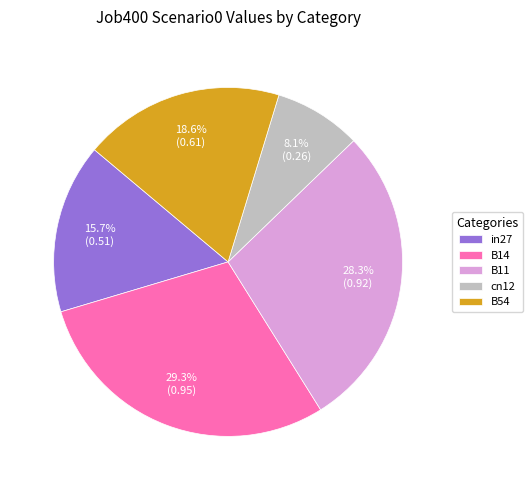

To the nearest percent, what portion does B14 represent?

29%